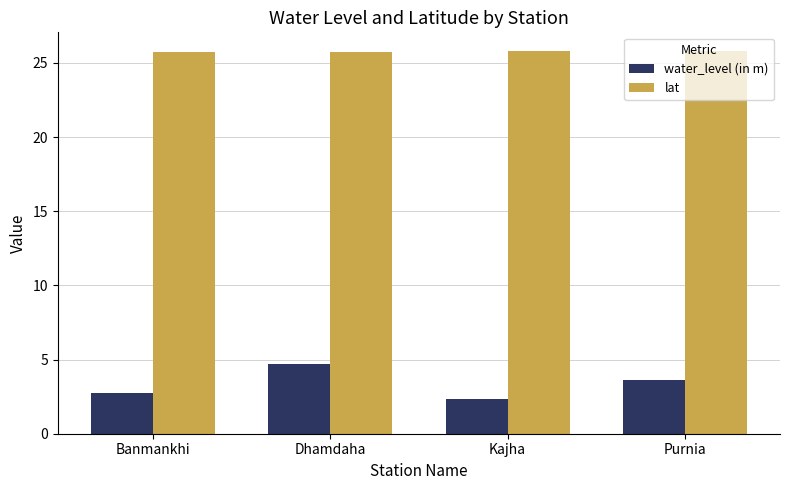

True or false: lat has a value of 25.8 at Purnia.

True